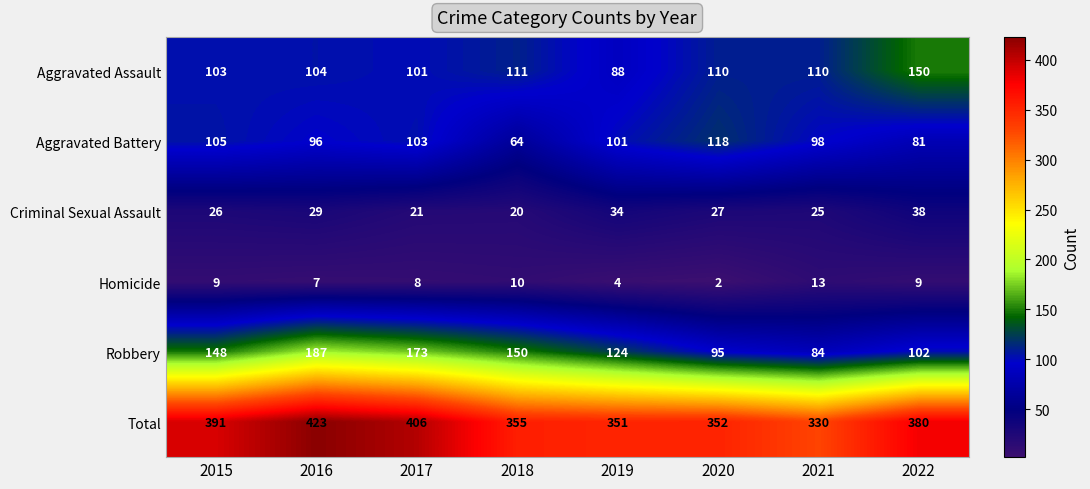

List the labels in order of Total value, largest first.

2016, 2017, 2015, 2022, 2018, 2020, 2019, 2021